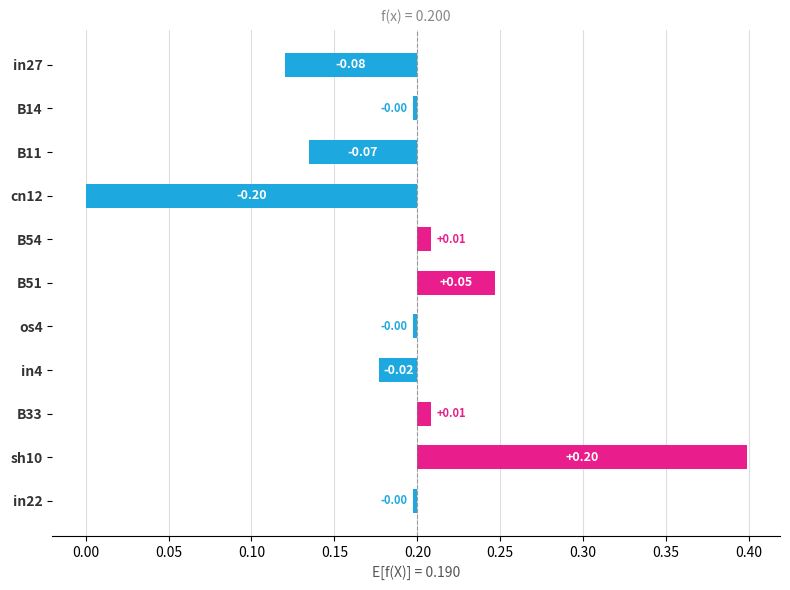

Reading left to right, transcribe all the data shown in this chart.

-0.1	-0.0	-0.1	-0.2	0.0	0.0	-0.0	-0.0	0.0	0.2	-0.0